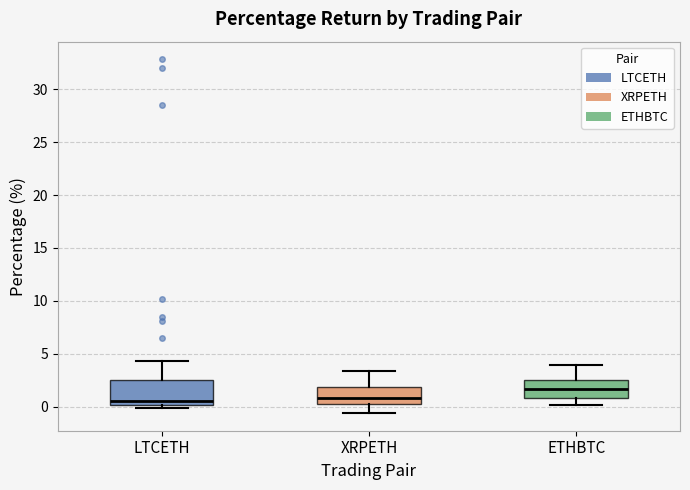

Reading left to right, read every box against the y-axis: the position of its median line, the range the box covers, and the ends of its whiskers. The values are not printed on the chart, so give them approximately, as read against the axis.

LTCETH: median 0.5, box 0.0 to 2.5, whiskers 0.0 (just below the box's lower edge) to 4.5
XRPETH: median 1.0, box 0.5 to 2.0, whiskers -0.5 to 3.5
ETHBTC: median 1.5, box 1.0 to 2.5, whiskers 0.0 to 4.0